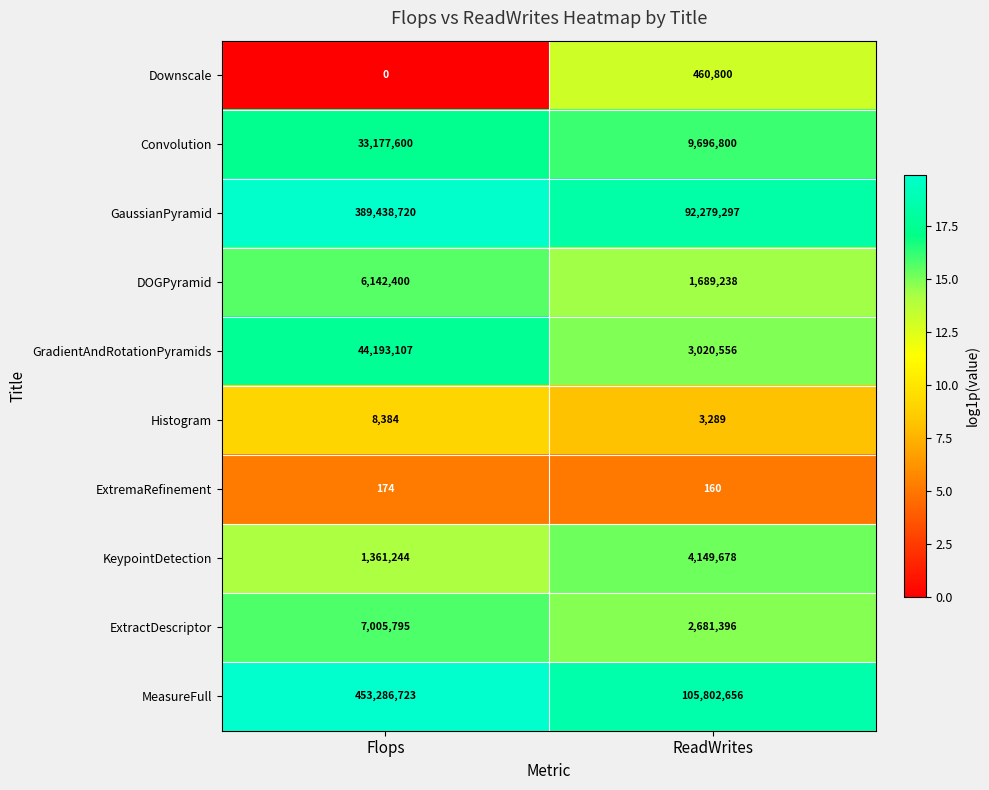

What is the sum of all Histogram values?

11673